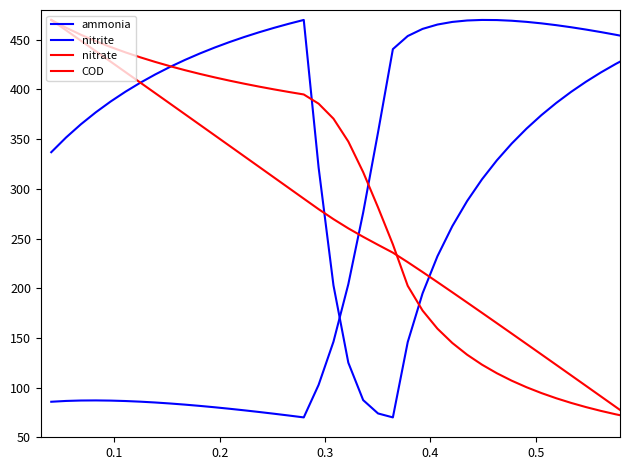

Does the chart display data point markers on the line(s)?

No